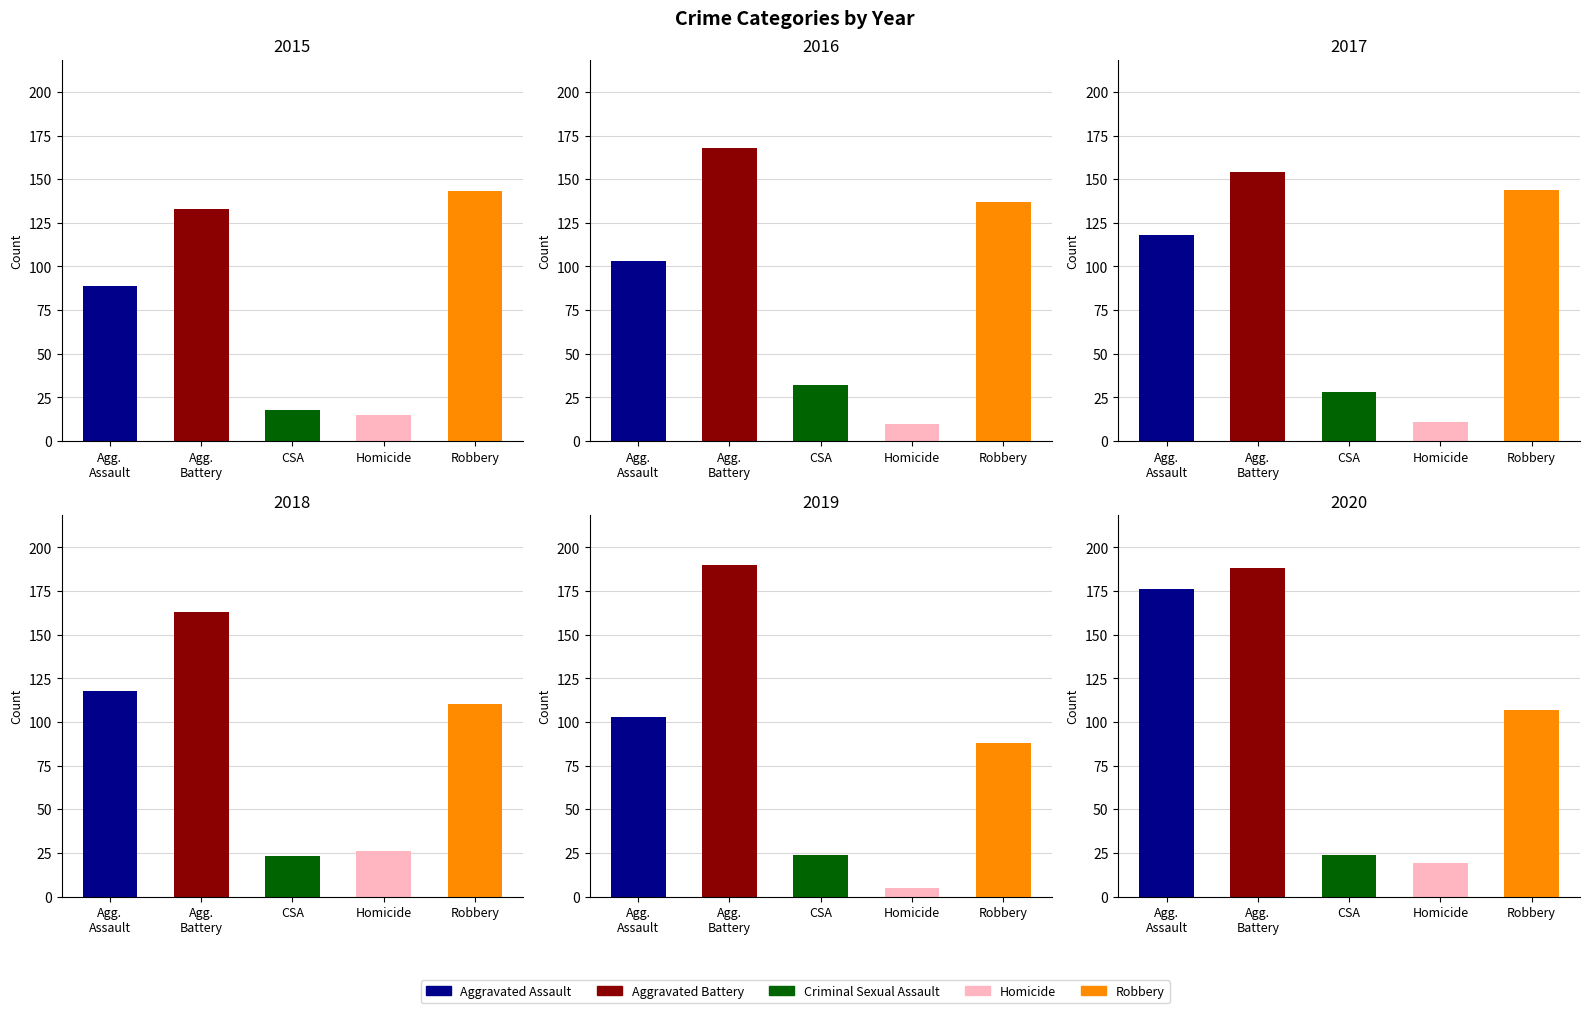

What is the sum of all 2015 values?

398